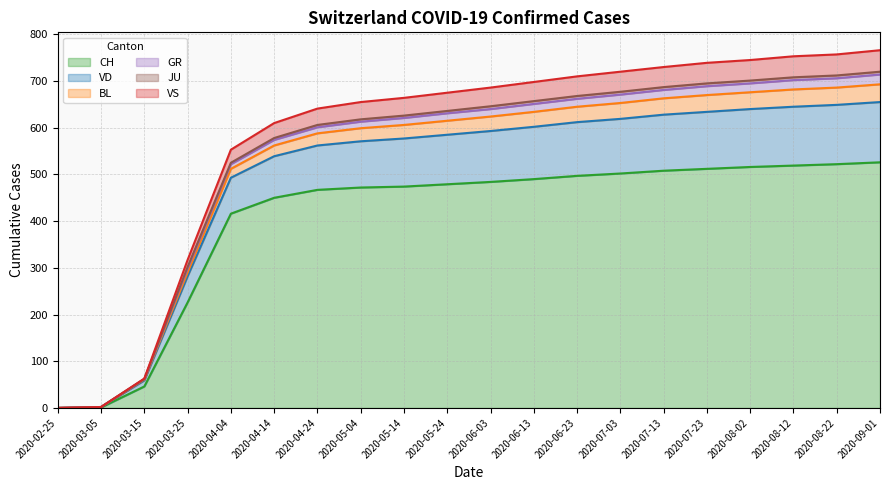

How many lines are shown in the chart?

6